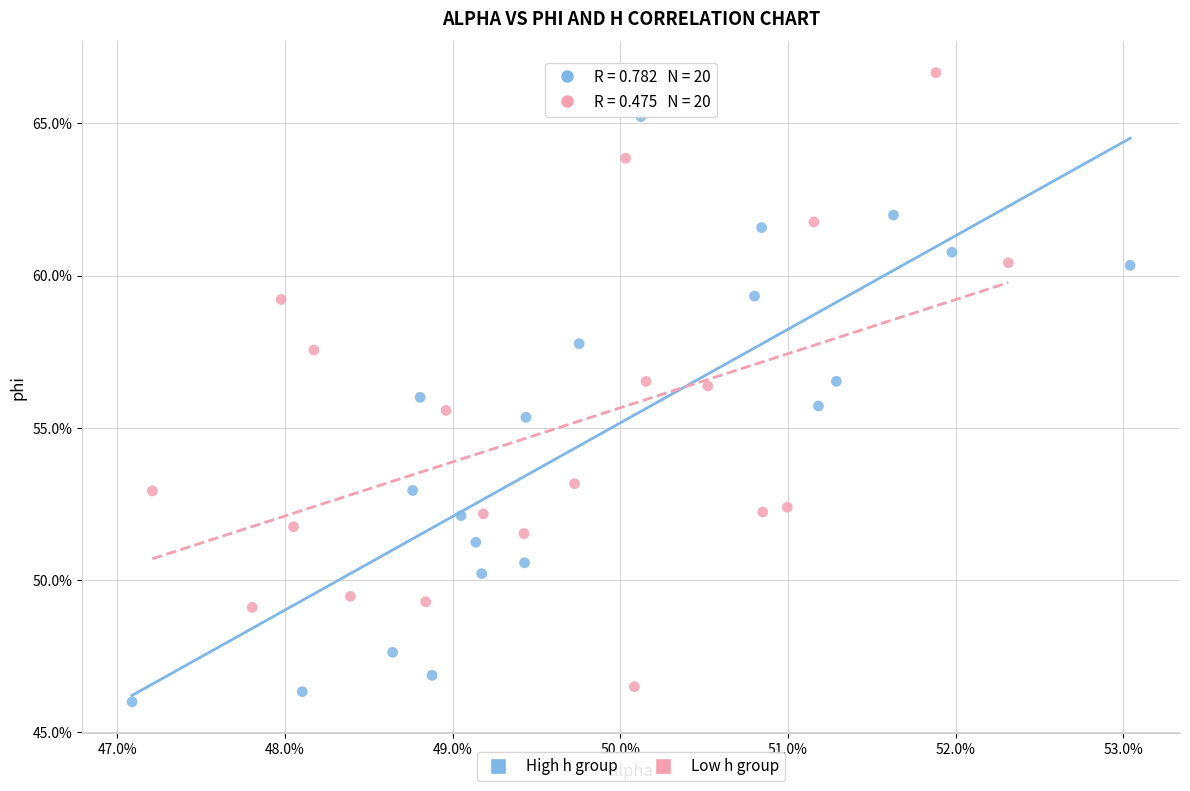

Which series contains the highest Y value?

Low h group